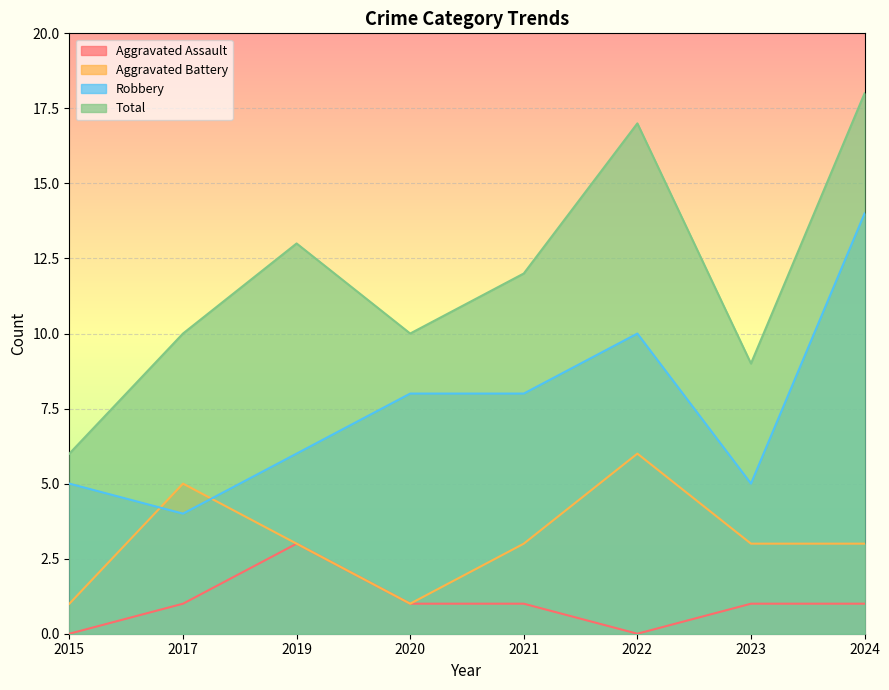

How many Aggravated Battery values are between 3 and 5?

5